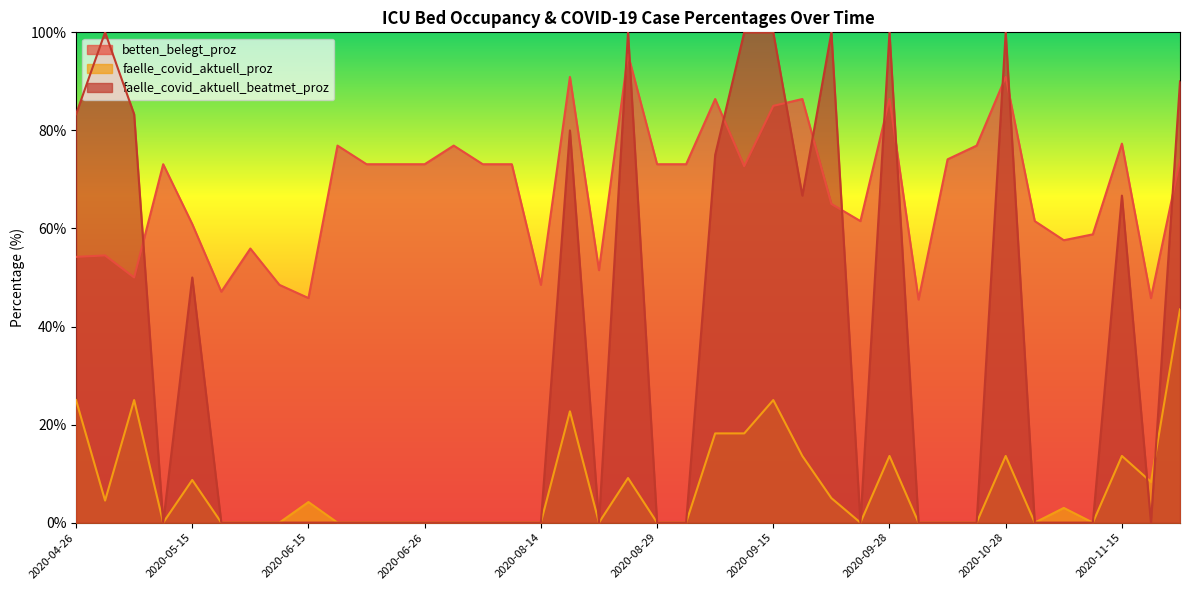

At 2020-11-08, list the series in order from largest to smallest.

betten_belegt_proz, faelle_covid_aktuell_proz, faelle_covid_aktuell_beatmet_proz